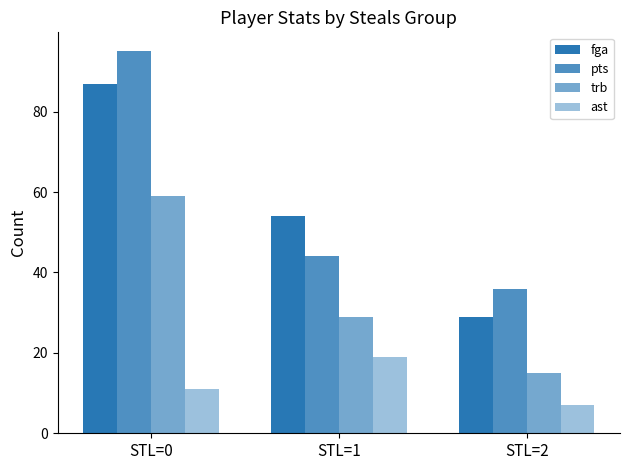

Does the chart contain stacked bars?

No